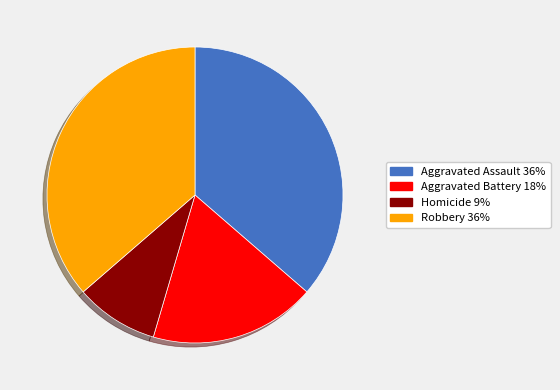

Which slice is the smallest?

Homicide